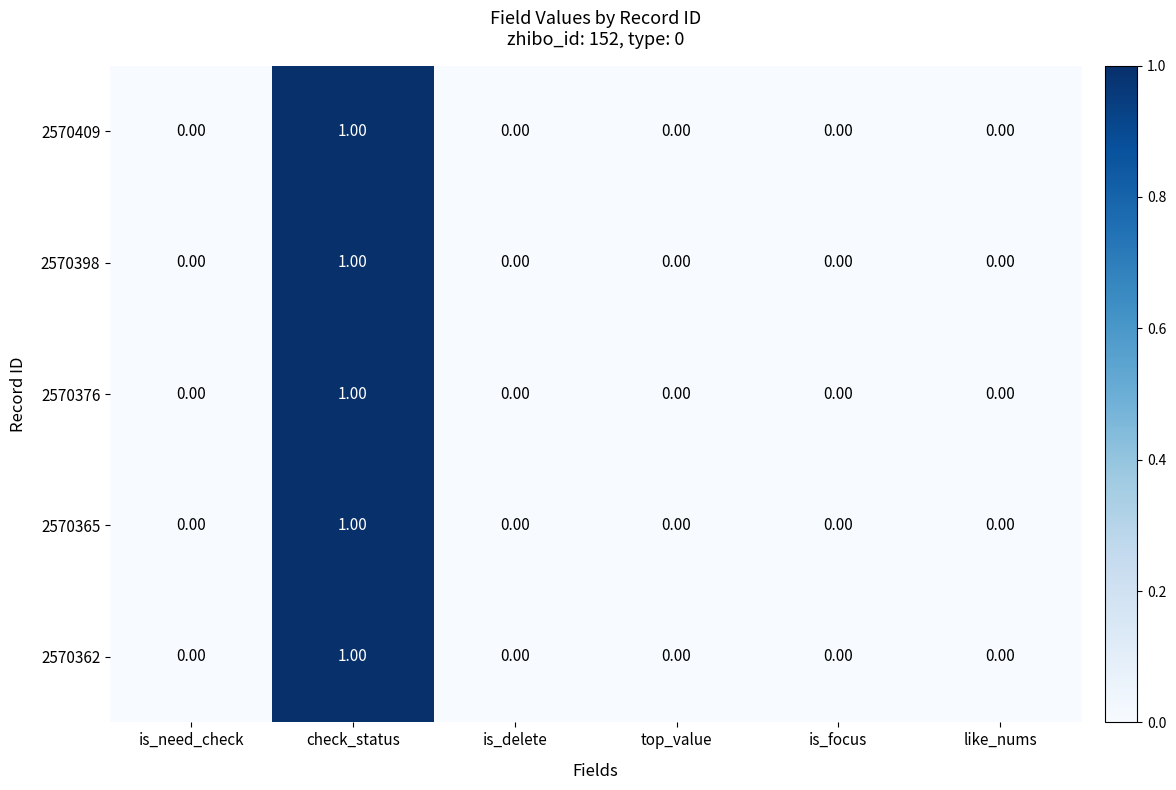

At which category is the sum across all series the highest?

check_status